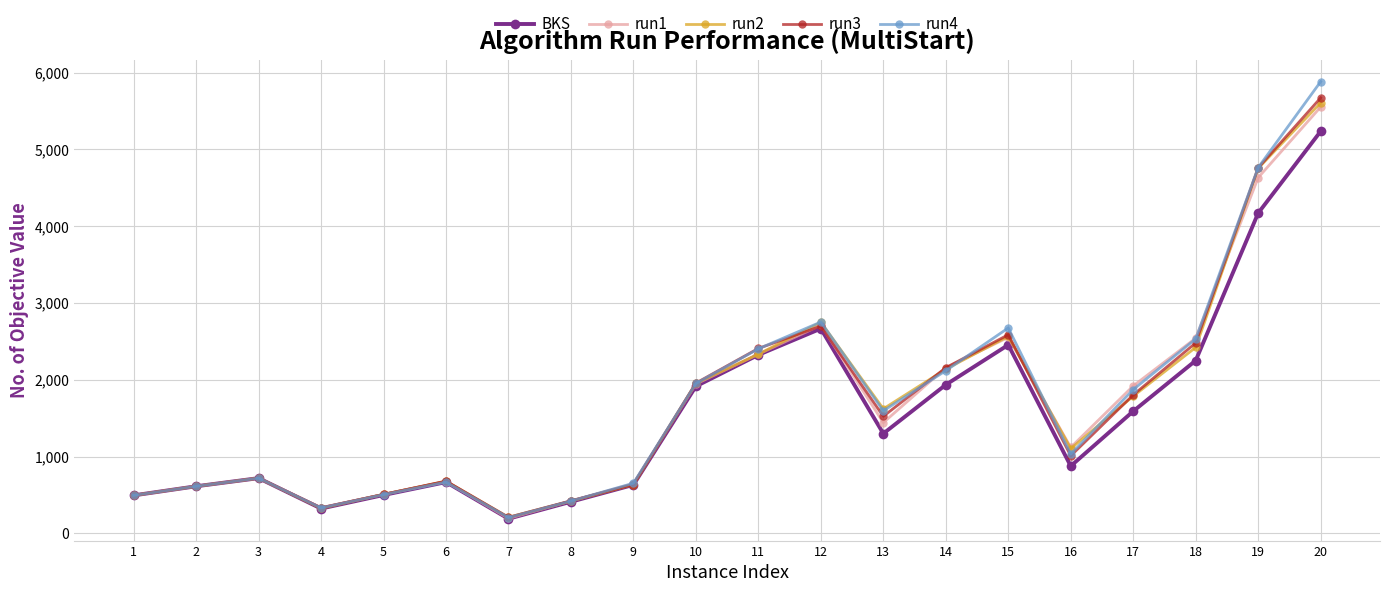

What is the difference between the maximum and second lowest values in the run1 series?

5216.7